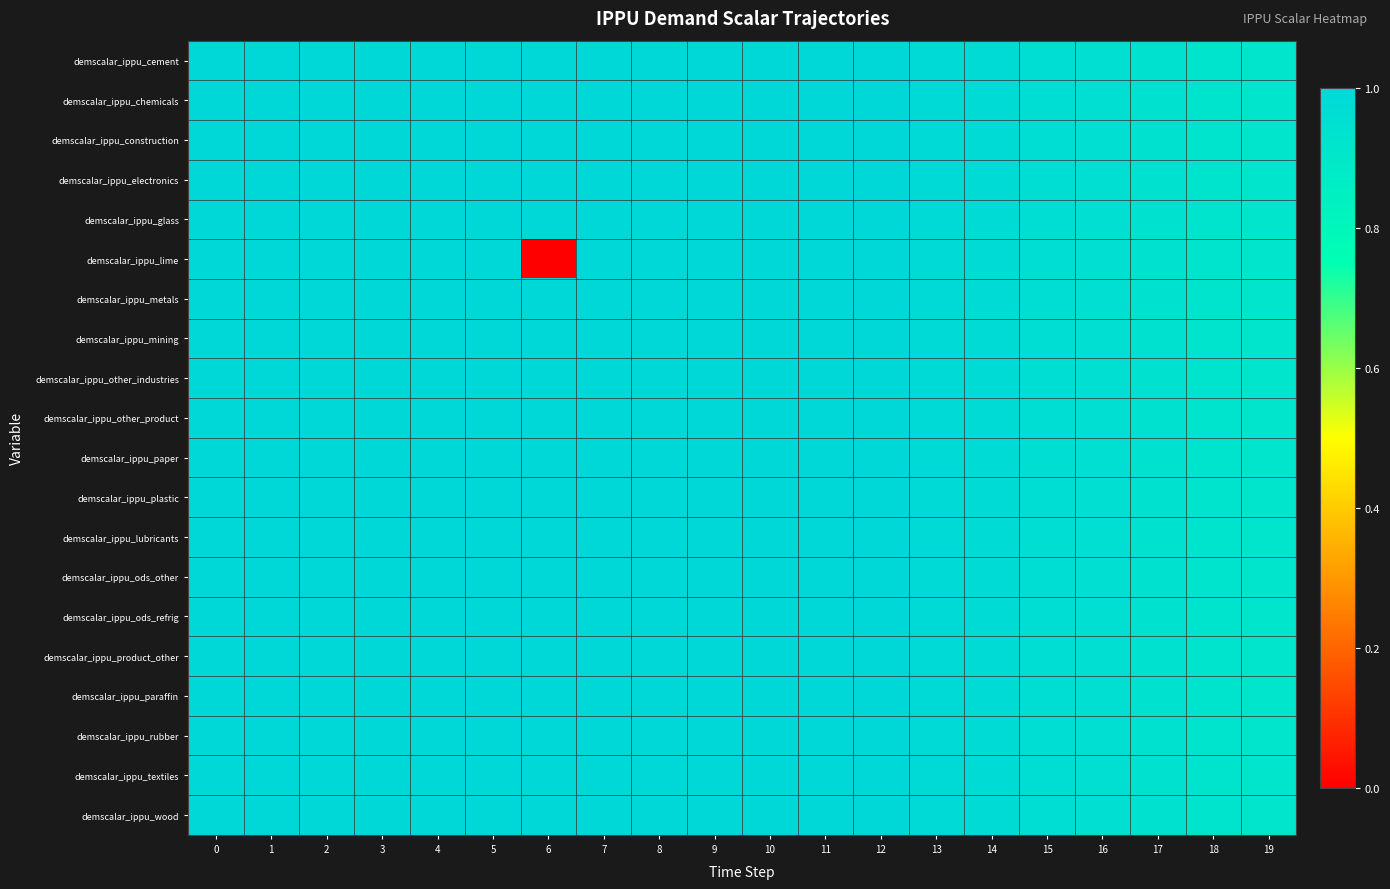

Reading left to right, what are all the values shown in this chart?

demscalar_ippu_cement: 0=1.0	1=1.0	2=1.0	3=1.0	4=1.0	5=1.0	6=1.0	7=1.0	8=1.0	9=1.0	10=1.0	11=1.0	12=1.0	13=1.0	14=1.0	15=1.0	16=1.0	17=0.9	18=0.9	19=0.9
demscalar_ippu_chemicals: 0=1.0	1=1.0	2=1.0	3=1.0	4=1.0	5=1.0	6=1.0	7=1.0	8=1.0	9=1.0	10=1.0	11=1.0	12=1.0	13=1.0	14=1.0	15=1.0	16=1.0	17=0.9	18=0.9	19=0.9
demscalar_ippu_construction: 0=1.0	1=1.0	2=1.0	3=1.0	4=1.0	5=1.0	6=1.0	7=1.0	8=1.0	9=1.0	10=1.0	11=1.0	12=1.0	13=1.0	14=1.0	15=1.0	16=1.0	17=0.9	18=0.9	19=0.9
demscalar_ippu_electronics: 0=1.0	1=1.0	2=1.0	3=1.0	4=1.0	5=1.0	6=1.0	7=1.0	8=1.0	9=1.0	10=1.0	11=1.0	12=1.0	13=1.0	14=1.0	15=1.0	16=1.0	17=0.9	18=0.9	19=0.9
demscalar_ippu_glass: 0=1.0	1=1.0	2=1.0	3=1.0	4=1.0	5=1.0	6=1.0	7=1.0	8=1.0	9=1.0	10=1.0	11=1.0	12=1.0	13=1.0	14=1.0	15=1.0	16=1.0	17=0.9	18=0.9	19=0.9
demscalar_ippu_lime: 0=1.0	1=1.0	2=1.0	3=1.0	4=1.0	5=1.0	6=0.0	7=1.0	8=1.0	9=1.0	10=1.0	11=1.0	12=1.0	13=1.0	14=1.0	15=1.0	16=1.0	17=0.9	18=0.9	19=0.9
demscalar_ippu_metals: 0=1.0	1=1.0	2=1.0	3=1.0	4=1.0	5=1.0	6=1.0	7=1.0	8=1.0	9=1.0	10=1.0	11=1.0	12=1.0	13=1.0	14=1.0	15=1.0	16=1.0	17=0.9	18=0.9	19=0.9
demscalar_ippu_mining: 0=1.0	1=1.0	2=1.0	3=1.0	4=1.0	5=1.0	6=1.0	7=1.0	8=1.0	9=1.0	10=1.0	11=1.0	12=1.0	13=1.0	14=1.0	15=1.0	16=1.0	17=0.9	18=0.9	19=0.9
demscalar_ippu_other_industries: 0=1.0	1=1.0	2=1.0	3=1.0	4=1.0	5=1.0	6=1.0	7=1.0	8=1.0	9=1.0	10=1.0	11=1.0	12=1.0	13=1.0	14=1.0	15=1.0	16=1.0	17=0.9	18=0.9	19=0.9
demscalar_ippu_other_product: 0=1.0	1=1.0	2=1.0	3=1.0	4=1.0	5=1.0	6=1.0	7=1.0	8=1.0	9=1.0	10=1.0	11=1.0	12=1.0	13=1.0	14=1.0	15=1.0	16=1.0	17=0.9	18=0.9	19=0.9
demscalar_ippu_paper: 0=1.0	1=1.0	2=1.0	3=1.0	4=1.0	5=1.0	6=1.0	7=1.0	8=1.0	9=1.0	10=1.0	11=1.0	12=1.0	13=1.0	14=1.0	15=1.0	16=1.0	17=0.9	18=0.9	19=0.9
demscalar_ippu_plastic: 0=1.0	1=1.0	2=1.0	3=1.0	4=1.0	5=1.0	6=1.0	7=1.0	8=1.0	9=1.0	10=1.0	11=1.0	12=1.0	13=1.0	14=1.0	15=1.0	16=1.0	17=0.9	18=0.9	19=0.9
demscalar_ippu_lubricants: 0=1.0	1=1.0	2=1.0	3=1.0	4=1.0	5=1.0	6=1.0	7=1.0	8=1.0	9=1.0	10=1.0	11=1.0	12=1.0	13=1.0	14=1.0	15=1.0	16=1.0	17=0.9	18=0.9	19=0.9
demscalar_ippu_ods_other: 0=1.0	1=1.0	2=1.0	3=1.0	4=1.0	5=1.0	6=1.0	7=1.0	8=1.0	9=1.0	10=1.0	11=1.0	12=1.0	13=1.0	14=1.0	15=1.0	16=1.0	17=0.9	18=0.9	19=0.9
demscalar_ippu_ods_refrig: 0=1.0	1=1.0	2=1.0	3=1.0	4=1.0	5=1.0	6=1.0	7=1.0	8=1.0	9=1.0	10=1.0	11=1.0	12=1.0	13=1.0	14=1.0	15=1.0	16=1.0	17=0.9	18=0.9	19=0.9
demscalar_ippu_product_other: 0=1.0	1=1.0	2=1.0	3=1.0	4=1.0	5=1.0	6=1.0	7=1.0	8=1.0	9=1.0	10=1.0	11=1.0	12=1.0	13=1.0	14=1.0	15=1.0	16=1.0	17=0.9	18=0.9	19=0.9
demscalar_ippu_paraffin: 0=1.0	1=1.0	2=1.0	3=1.0	4=1.0	5=1.0	6=1.0	7=1.0	8=1.0	9=1.0	10=1.0	11=1.0	12=1.0	13=1.0	14=1.0	15=1.0	16=1.0	17=0.9	18=0.9	19=0.9
demscalar_ippu_rubber: 0=1.0	1=1.0	2=1.0	3=1.0	4=1.0	5=1.0	6=1.0	7=1.0	8=1.0	9=1.0	10=1.0	11=1.0	12=1.0	13=1.0	14=1.0	15=1.0	16=1.0	17=0.9	18=0.9	19=0.9
demscalar_ippu_textiles: 0=1.0	1=1.0	2=1.0	3=1.0	4=1.0	5=1.0	6=1.0	7=1.0	8=1.0	9=1.0	10=1.0	11=1.0	12=1.0	13=1.0	14=1.0	15=1.0	16=1.0	17=0.9	18=0.9	19=0.9
demscalar_ippu_wood: 0=1.0	1=1.0	2=1.0	3=1.0	4=1.0	5=1.0	6=1.0	7=1.0	8=1.0	9=1.0	10=1.0	11=1.0	12=1.0	13=1.0	14=1.0	15=1.0	16=1.0	17=0.9	18=0.9	19=0.9